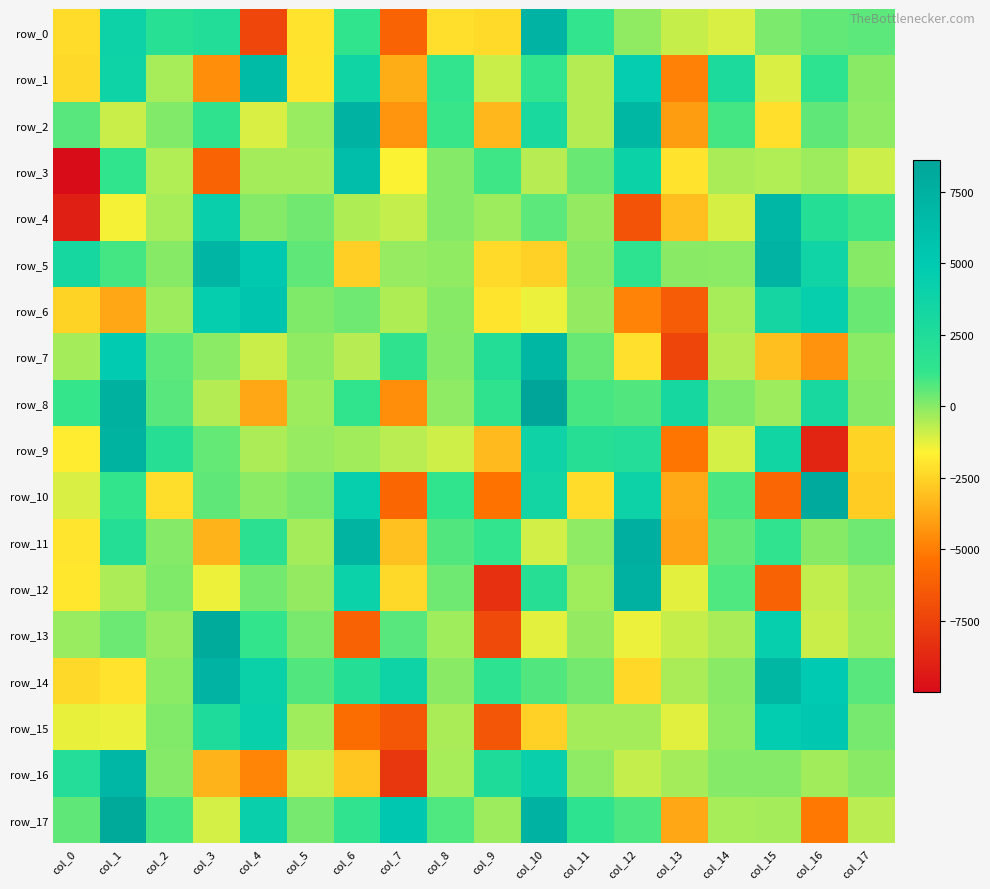

What is the total value across all series at col_15?

19131.7